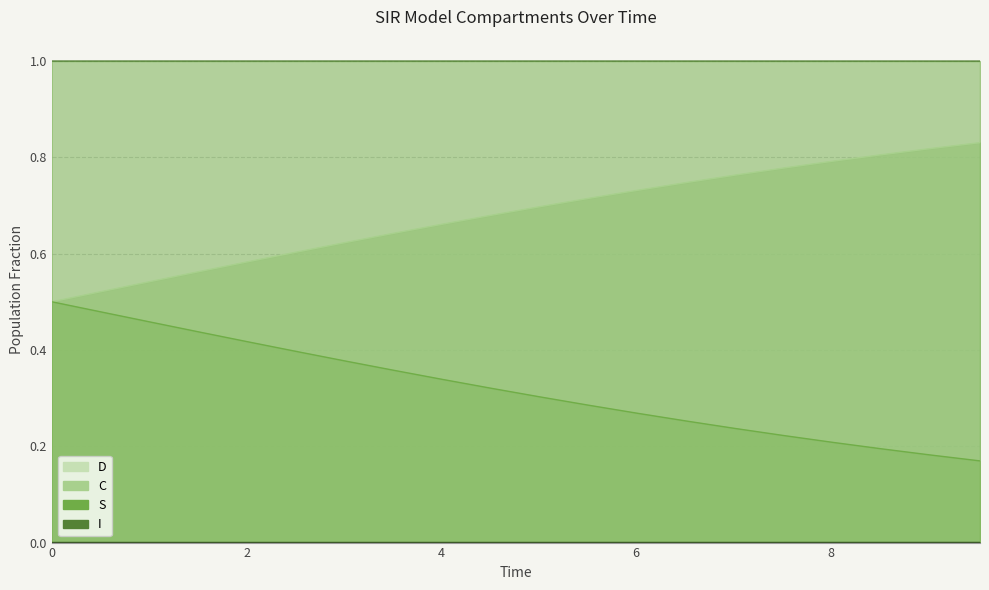

Count the number of data series in this chart.

4